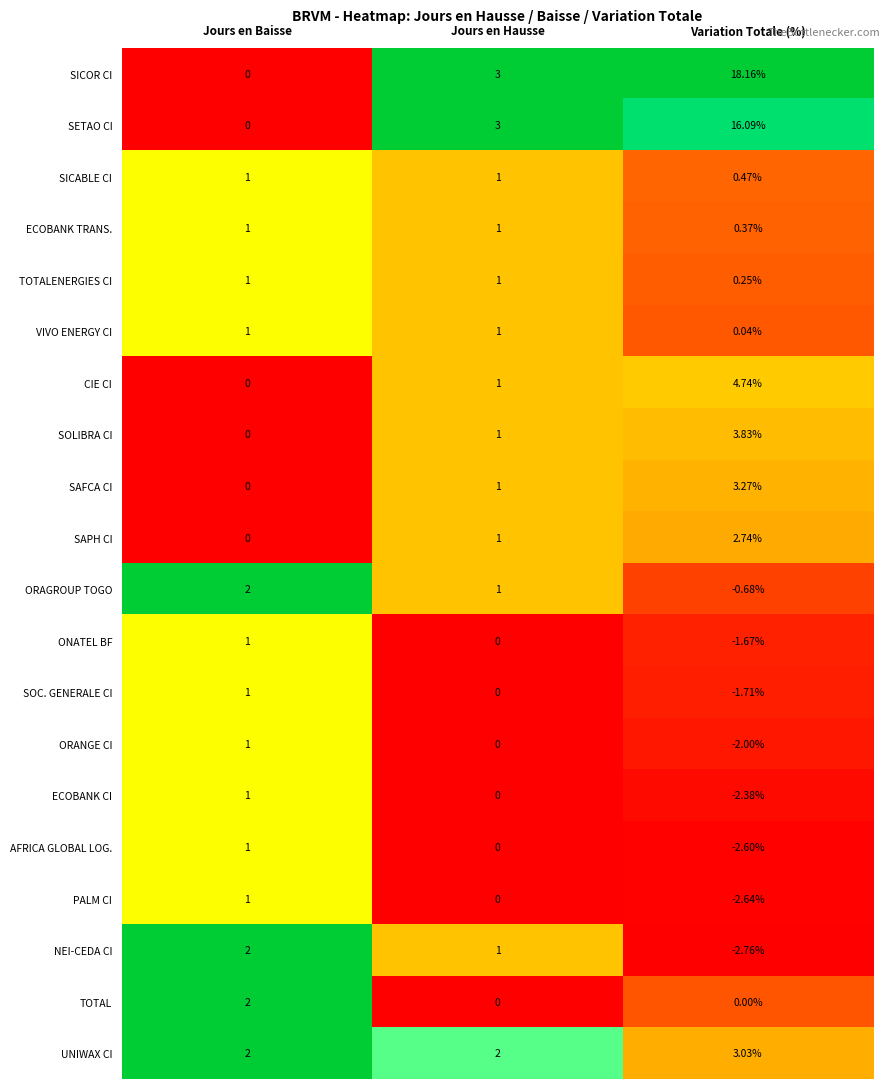

Which series has the largest total across all categories?

SICOR CI